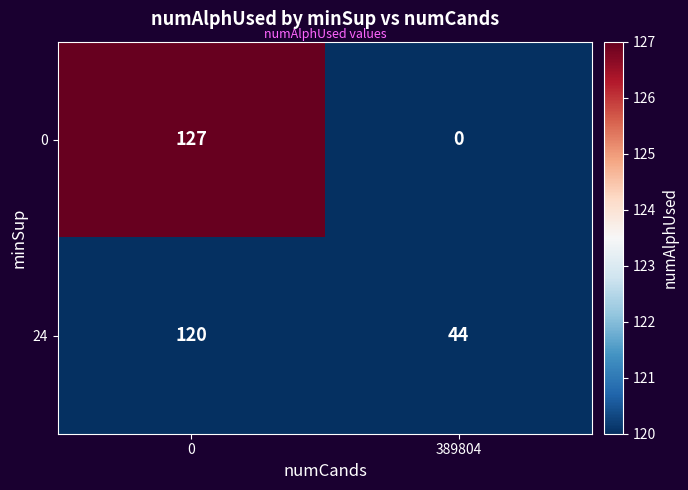

Where is 0 nearest to the value 63?

389804